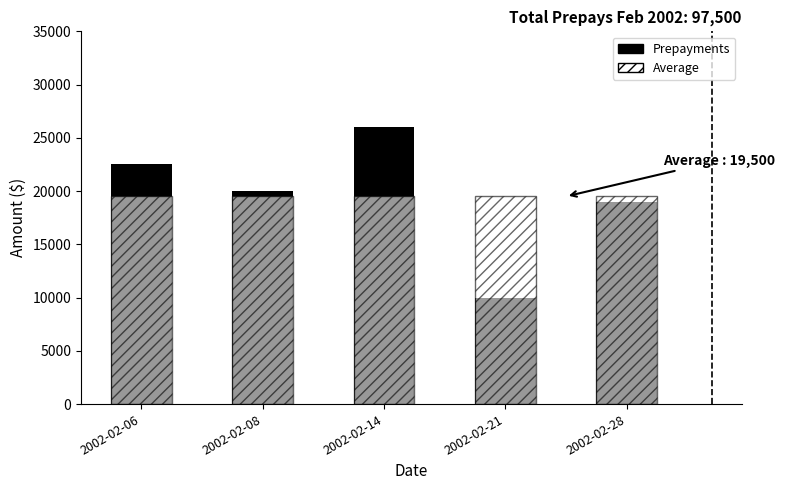

Reading left to right, what are all the values shown in this chart?

Prepayments: 2002-02-06=22500	2002-02-08=20000	2002-02-14=26000	2002-02-21=10000	2002-02-28=19000
Average: 2002-02-06=19500	2002-02-08=19500	2002-02-14=19500	2002-02-21=19500	2002-02-28=19500